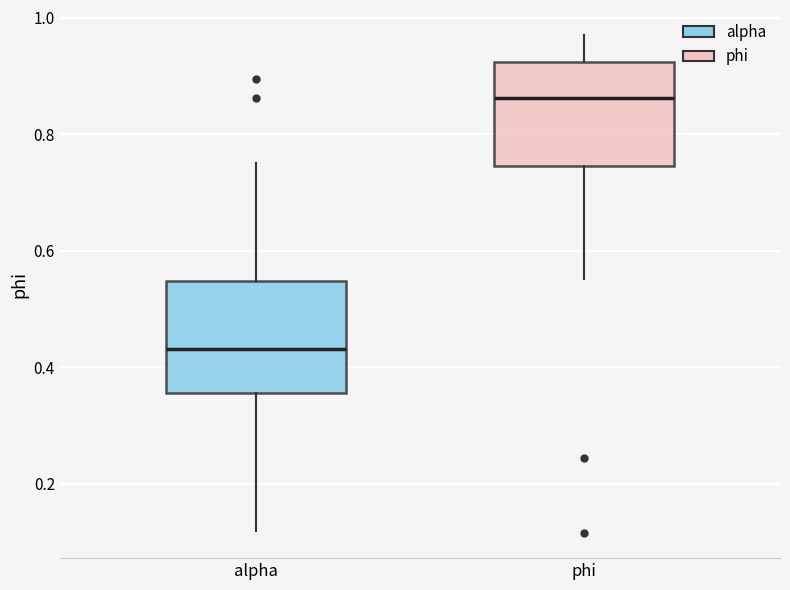

Which box has the lowest median line?

alpha